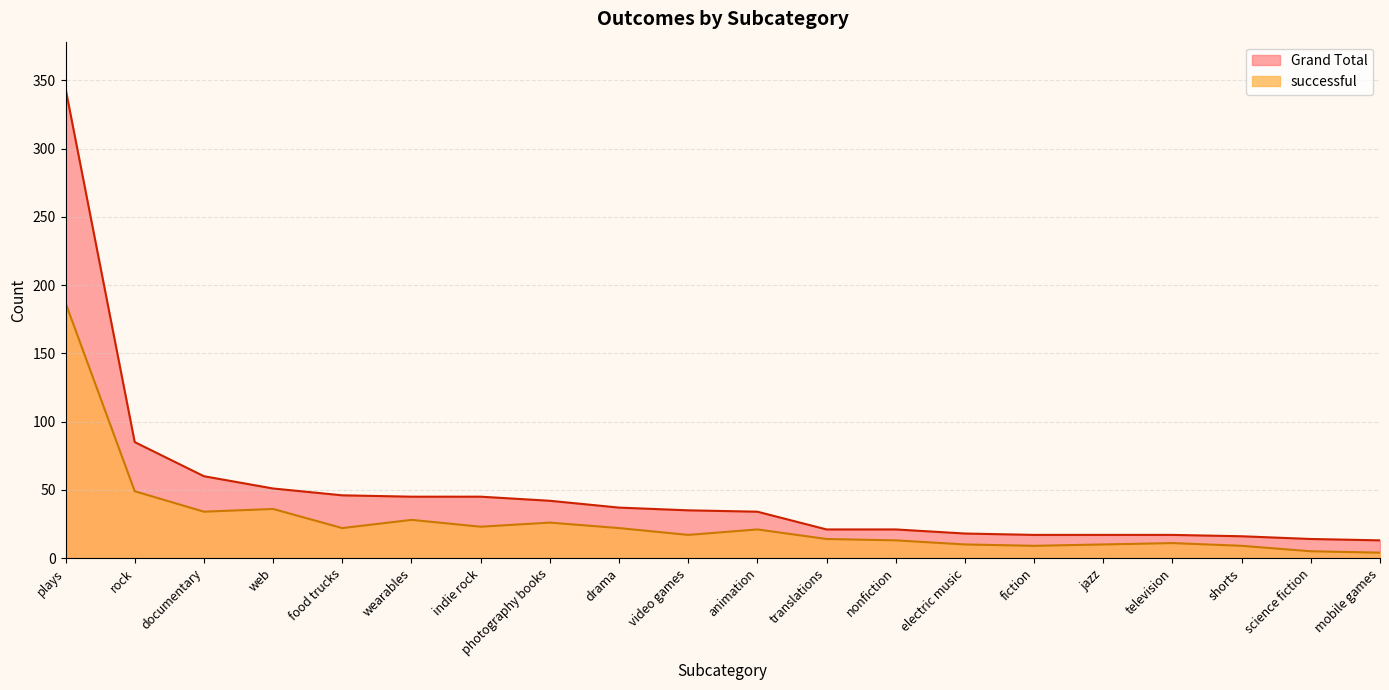

Reading left to right, transcribe all the data shown in this chart.

Grand Total: plays=344	rock=85	documentary=60	web=51	food trucks=46	wearables=45	indie rock=45	photography books=42	drama=37	video games=35	animation=34	translations=21	nonfiction=21	electric music=18	fiction=17	jazz=17	television=17	shorts=16	science fiction=14	mobile games=13
successful: plays=187	rock=49	documentary=34	web=36	food trucks=22	wearables=28	indie rock=23	photography books=26	drama=22	video games=17	animation=21	translations=14	nonfiction=13	electric music=10	fiction=9	jazz=10	television=11	shorts=9	science fiction=5	mobile games=4